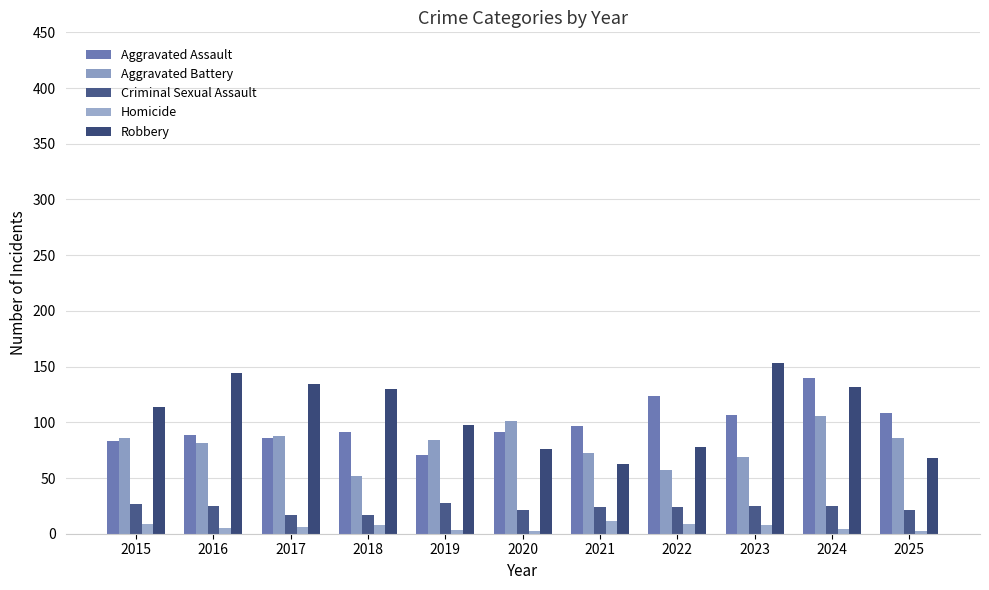

How many bars are there in each group?

5